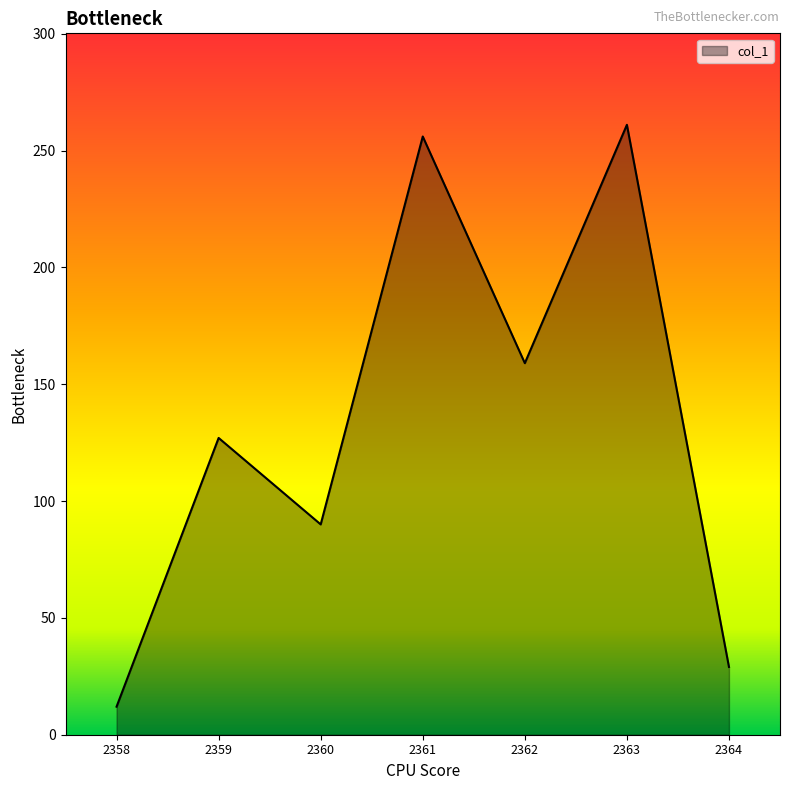

Where is the data nearest to the value 136?

2359